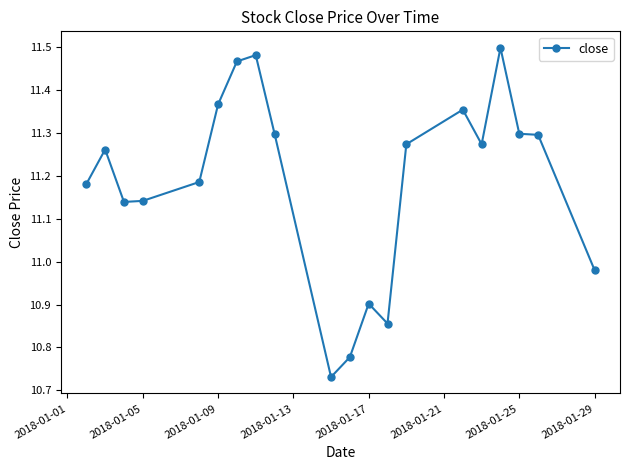

What is the difference between the maximum and second lowest values?

0.7